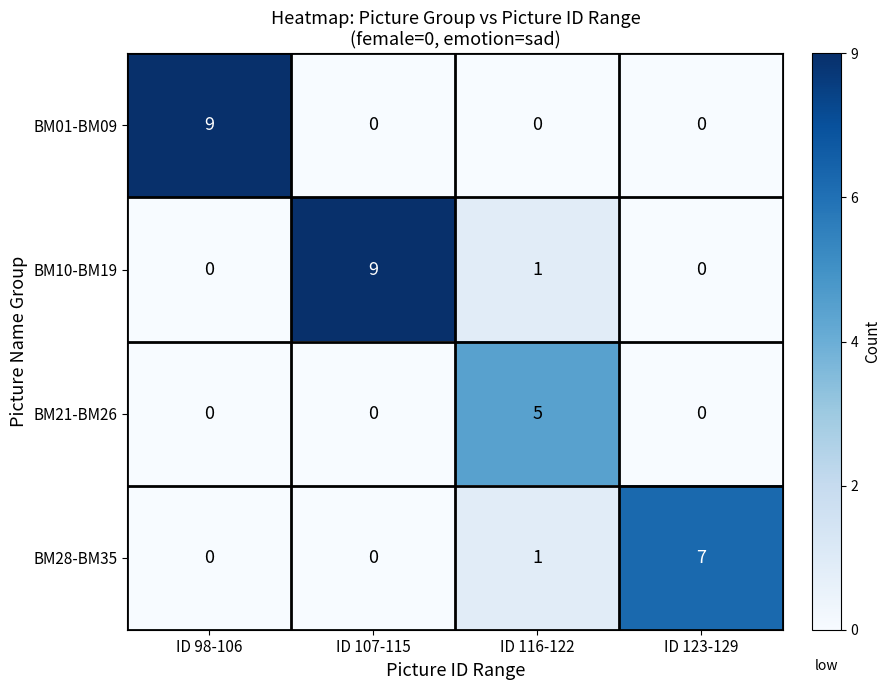

Which series has the largest total across all categories?

BM10-BM19